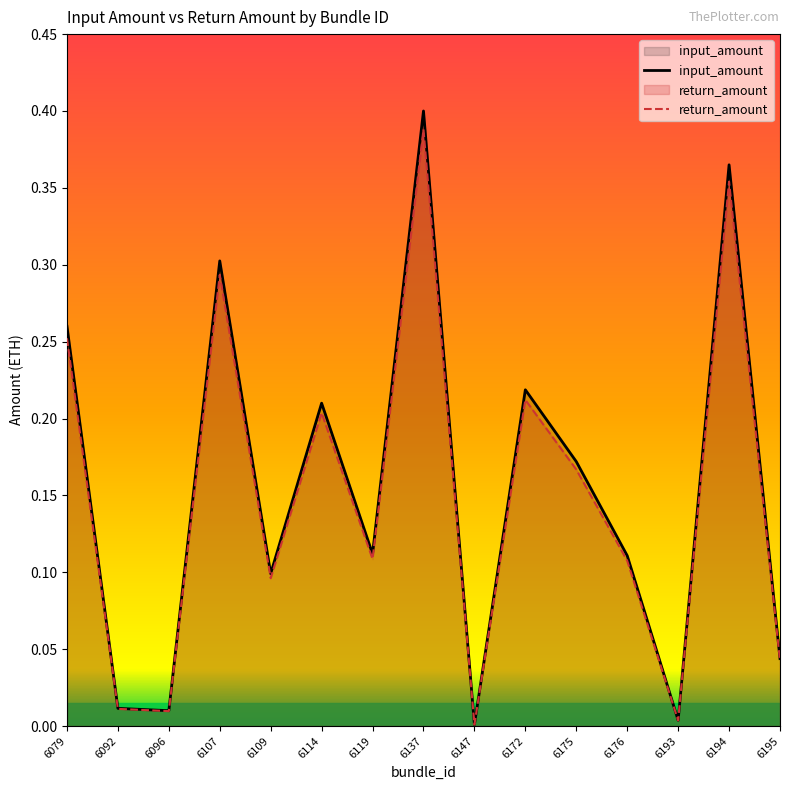

Count the number of categories in the chart.

15